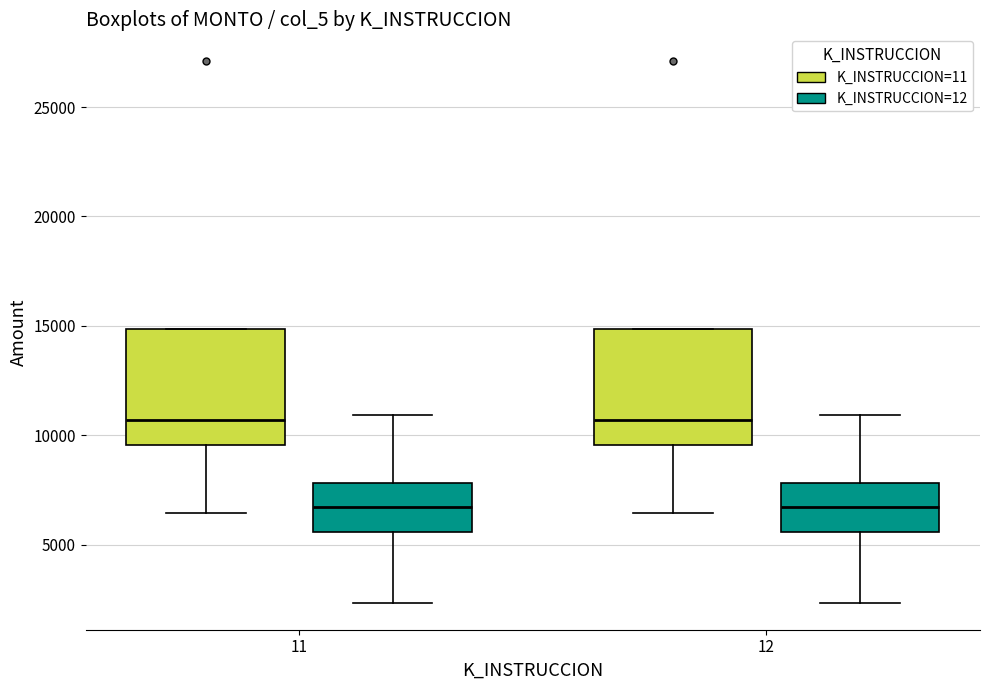

Reading left to right, read every box against the y-axis: the position of its median line, the range the box covers, and the ends of its whiskers. The values are not printed on the chart, so give them approximately, as read against the axis.

11 (K_INSTRUCCION=11): median 10500, box 9500 to 15000, whiskers 6500 to 15000
11 (K_INSTRUCCION=12): median 6500, box 5500 to 8000, whiskers 2500 to 11000
12 (K_INSTRUCCION=11): median 10500, box 9500 to 15000, whiskers 6500 to 15000
12 (K_INSTRUCCION=12): median 6500, box 5500 to 8000, whiskers 2500 to 11000